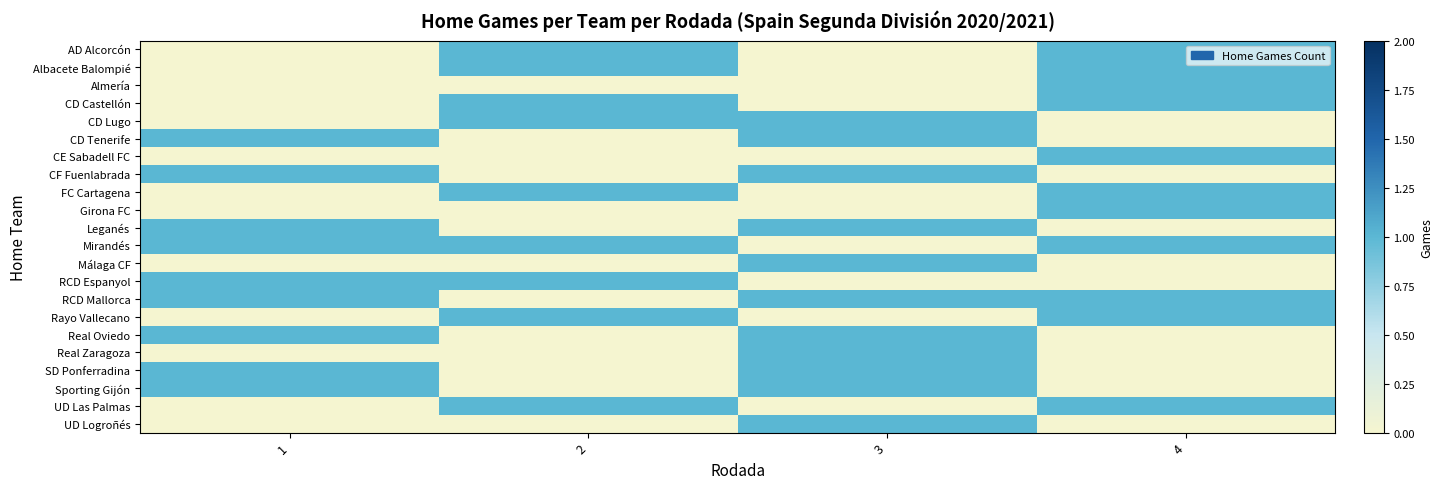

At which category is the sum across all series the highest?

3